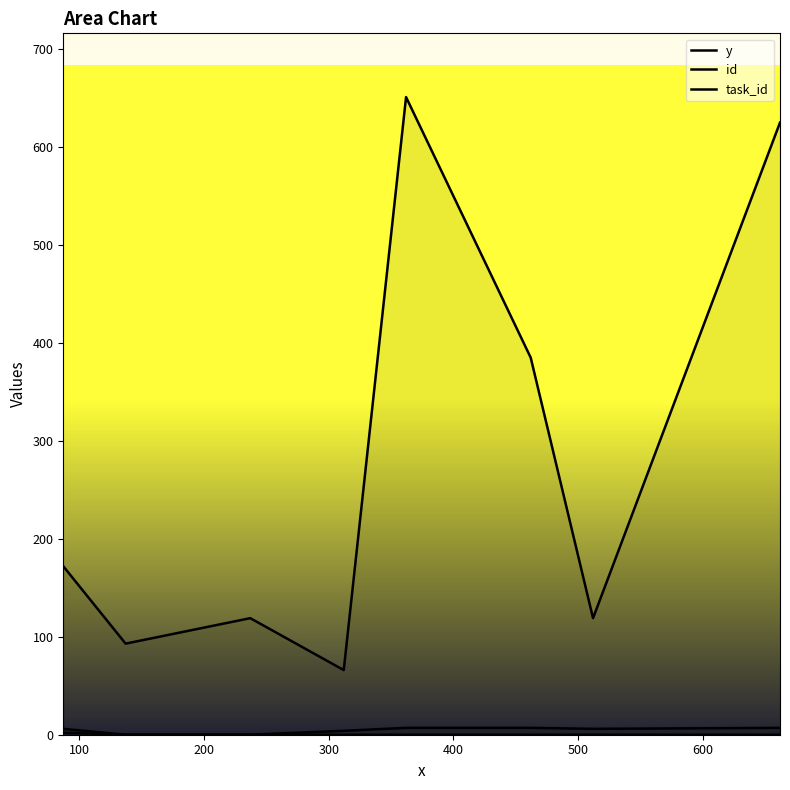

True or false: id has a value of 7 at 300.

False